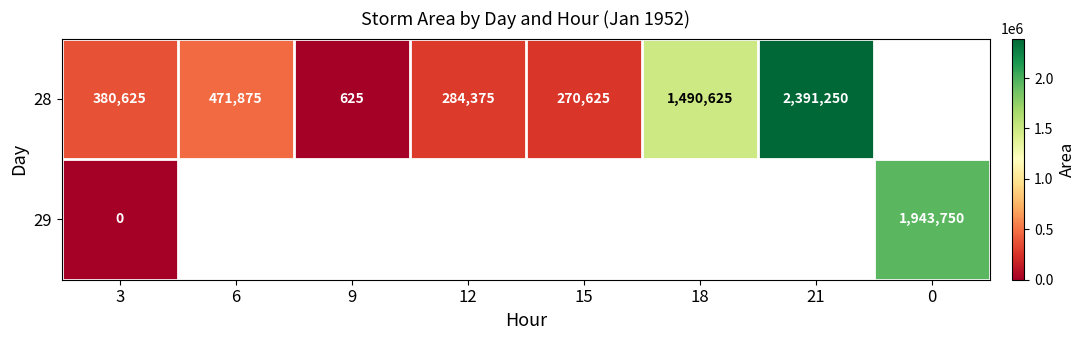

What is the spread (max minus min) of values at 3?

380625